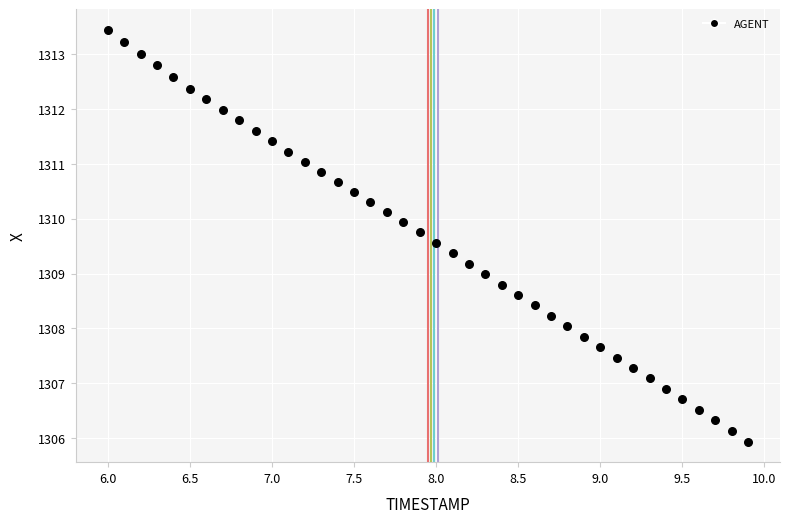

What is the range of X values (max minus min)?

3.9